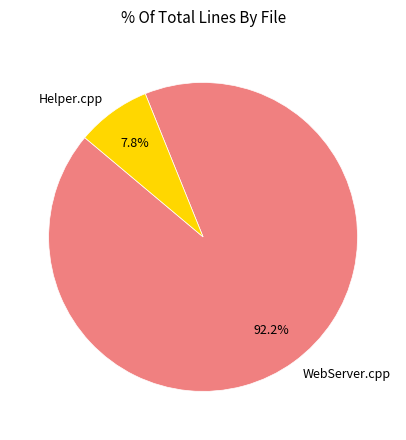

Count the number of slices in the pie.

2